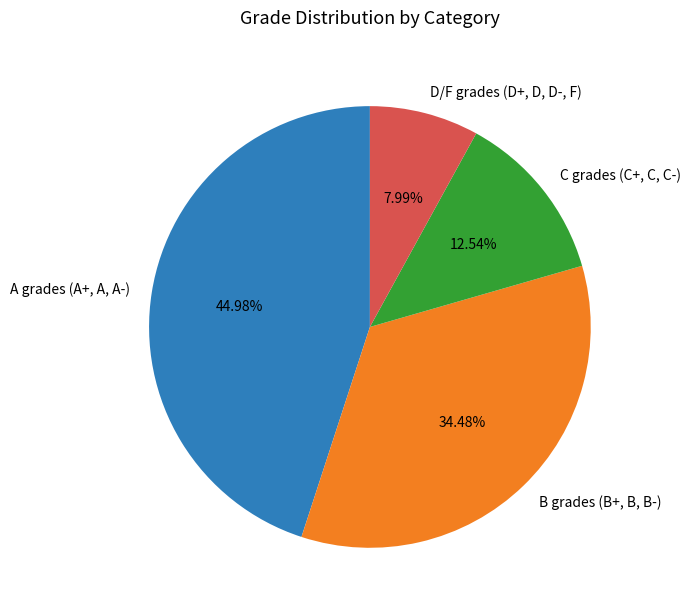

Approximately how many times larger is the value at B grades (B+, B, B-) compared to A grades (A+, A, A-)?

0.8